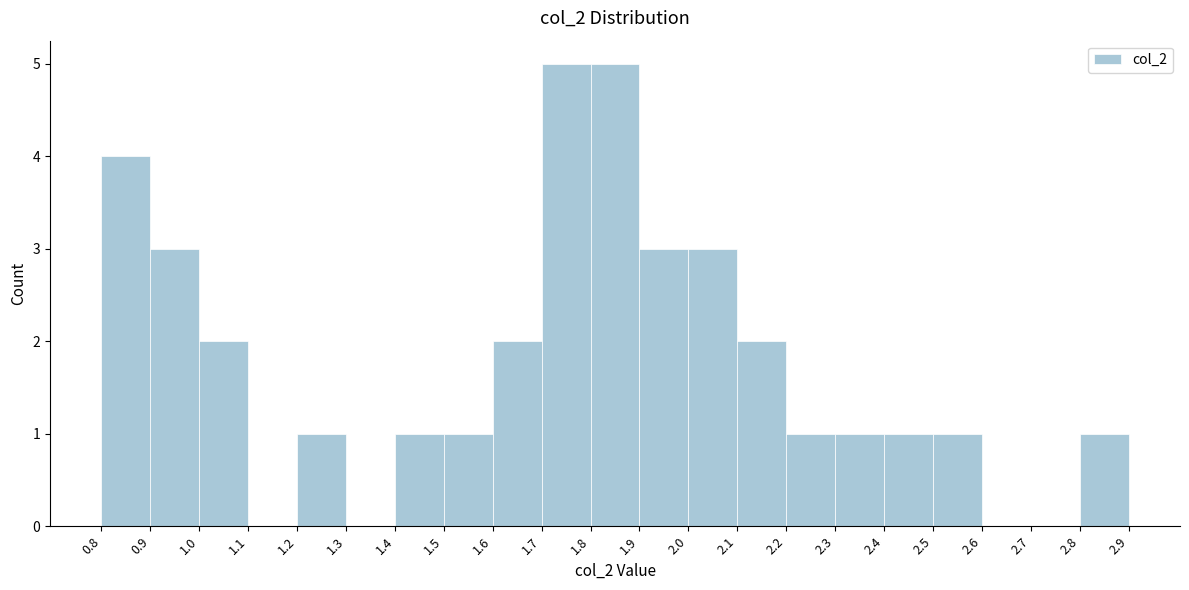

Reading left to right, transcribe this chart: for each bar, give the range it covers on the x-axis and its height. The values are not printed on the chart, so give them approximately, as read against the axis.

0.8 to 0.9: 4
0.9 to 1.0: 3
1.0 to 1.1: 2
1.1 to 1.2: 0
1.2 to 1.3: 1
1.3 to 1.4: 0
1.4 to 1.5: 1
1.5 to 1.6: 1
1.6 to 1.7: 2
1.7 to 1.8: 5
1.8 to 1.9: 5
1.9 to 2.0: 3
2.0 to 2.1: 3
2.1 to 2.2: 2
2.2 to 2.3: 1
2.3 to 2.4: 1
2.4 to 2.5: 1
2.5 to 2.6: 1
2.6 to 2.7: 0
2.7 to 2.8: 0
2.8 to 2.9: 1